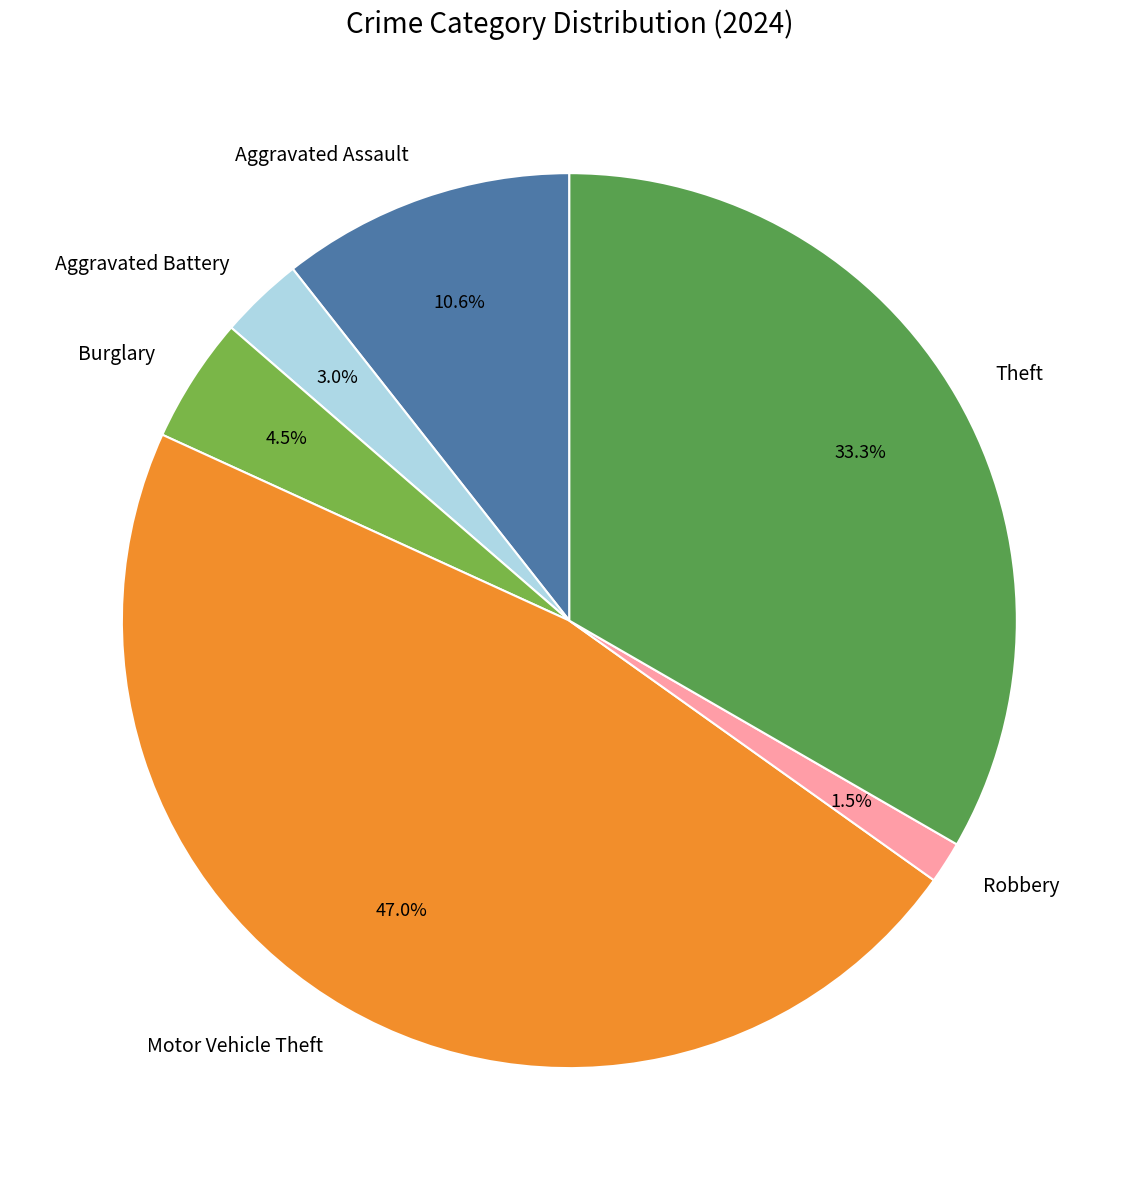

Rank the categories by value from highest to lowest.

Motor Vehicle Theft, Theft, Aggravated Assault, Burglary, Aggravated Battery, Robbery